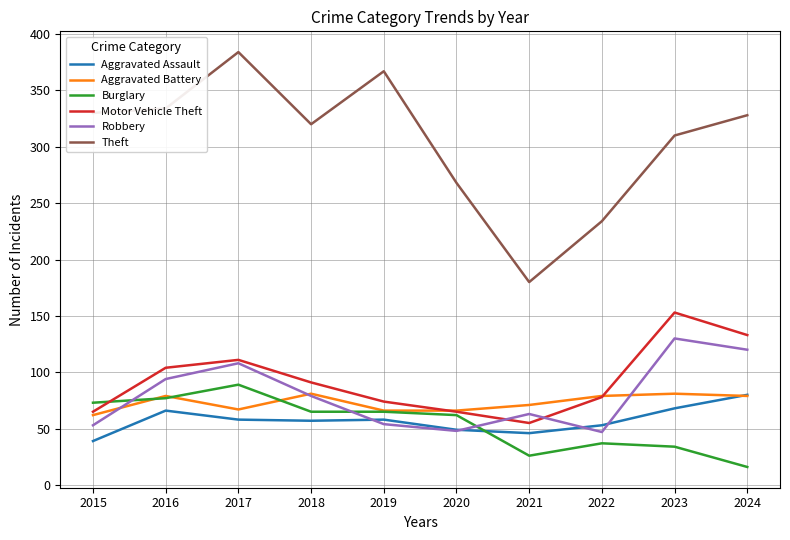

At which label does Motor Vehicle Theft reach its minimum?

2021